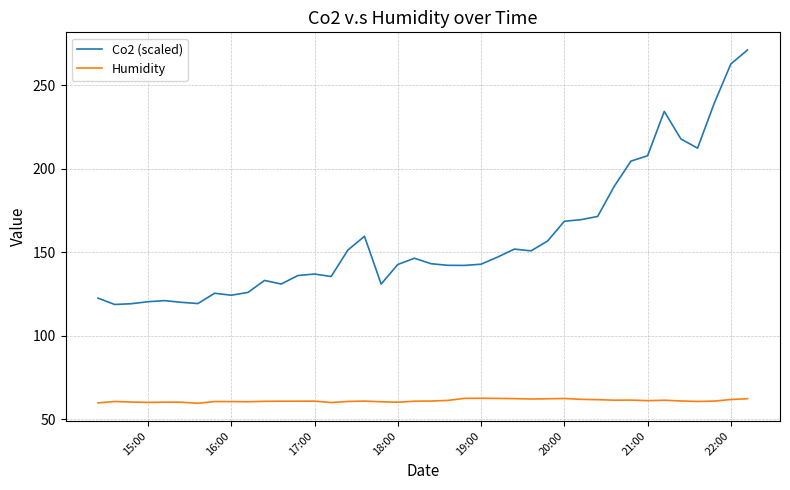

List the series in order of their overall mean, highest first.

Co2 (scaled), Humidity